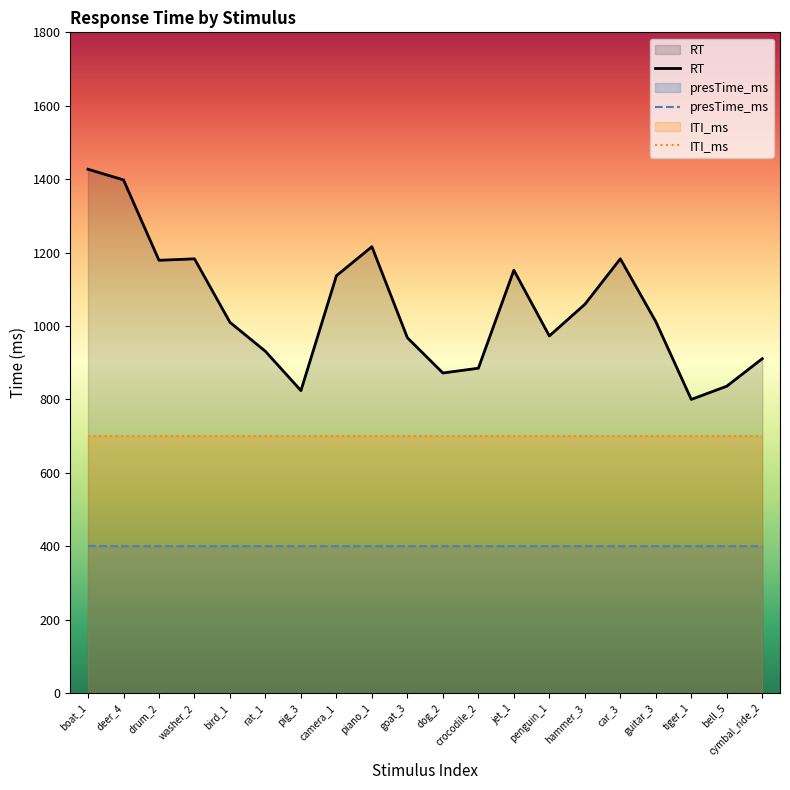

True or false: ITI_ms and presTime_ms intersect in this chart.

False